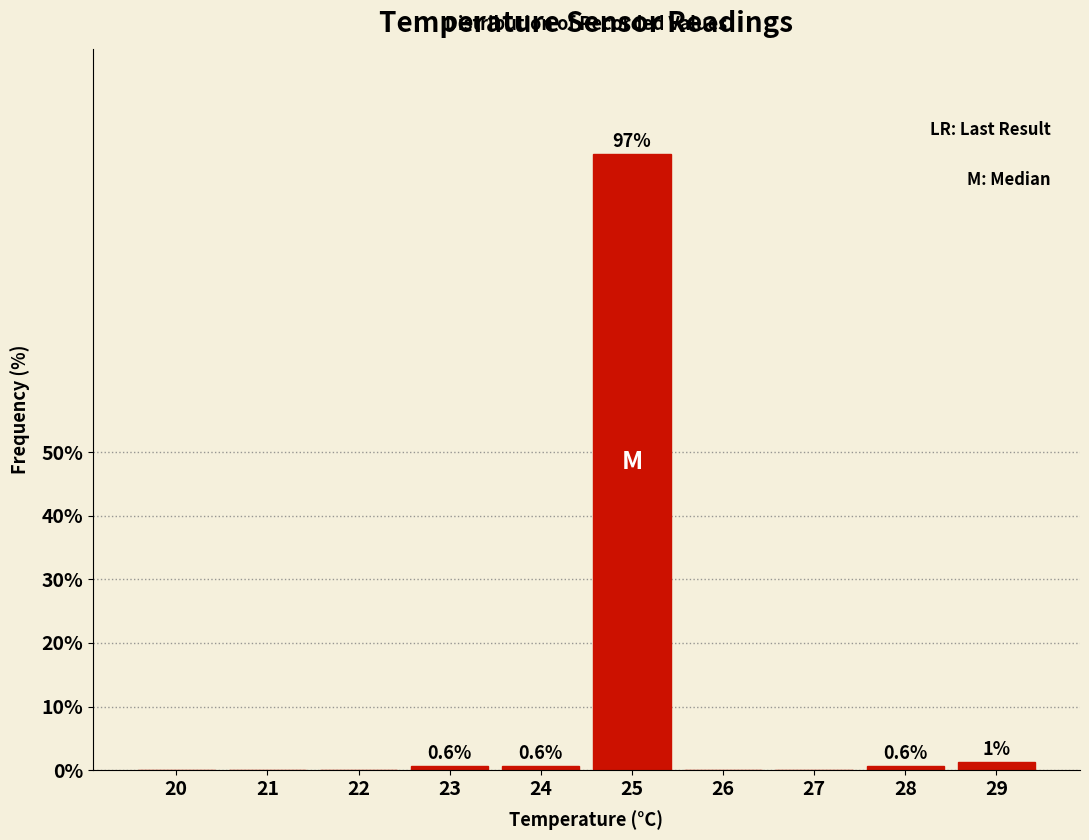

What is the sum of all values?

100.0